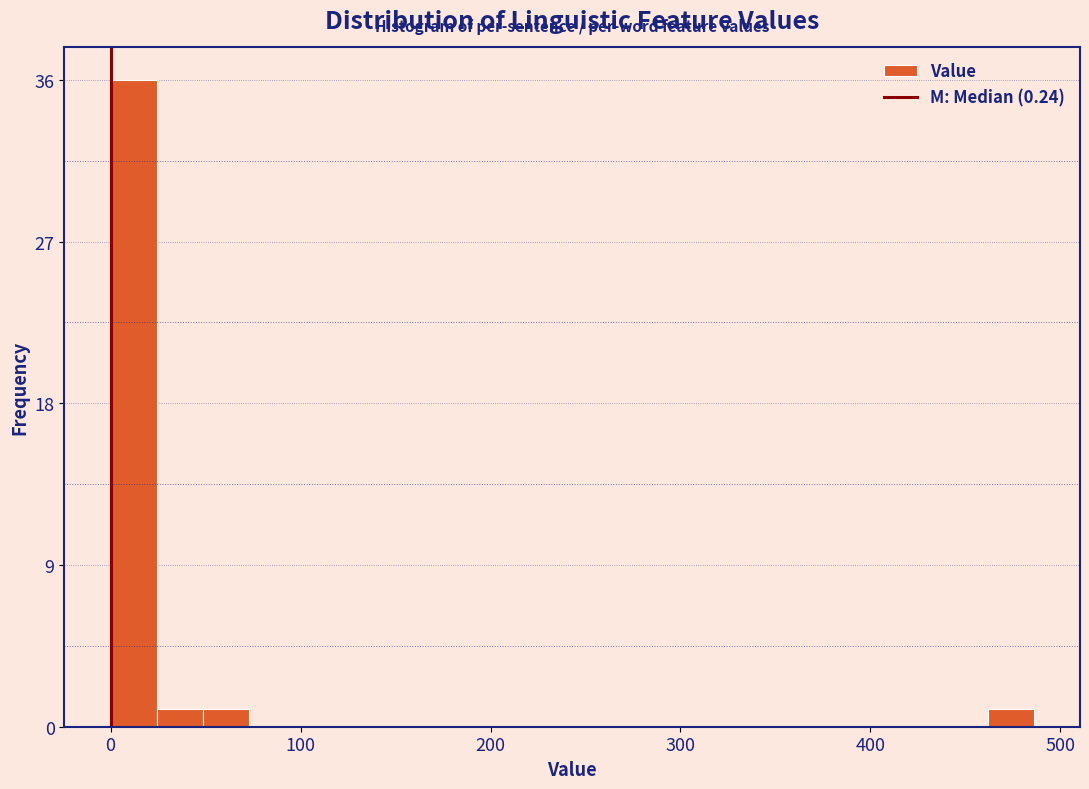

Read against the x-axis, roughly where is the centre of the tallest bar?

10